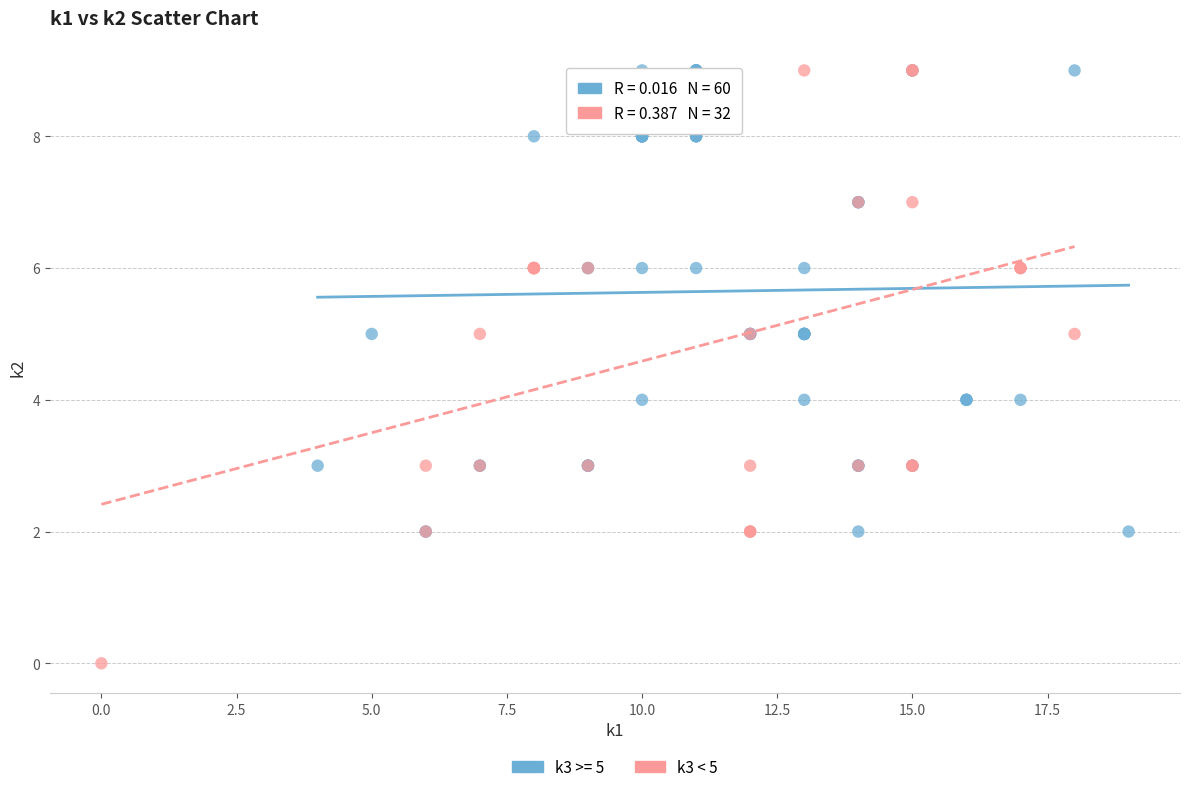

Which series reaches the minimum Y coordinate?

k3 < 5